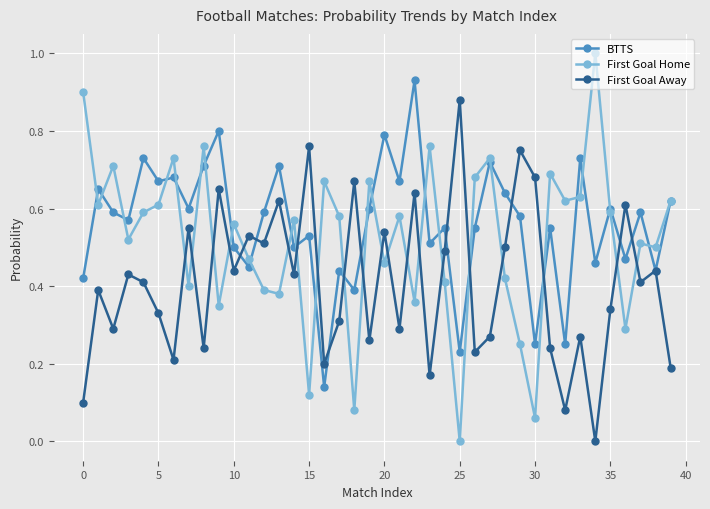

True or false: First Goal Home and First Goal Away cross at least once.

True